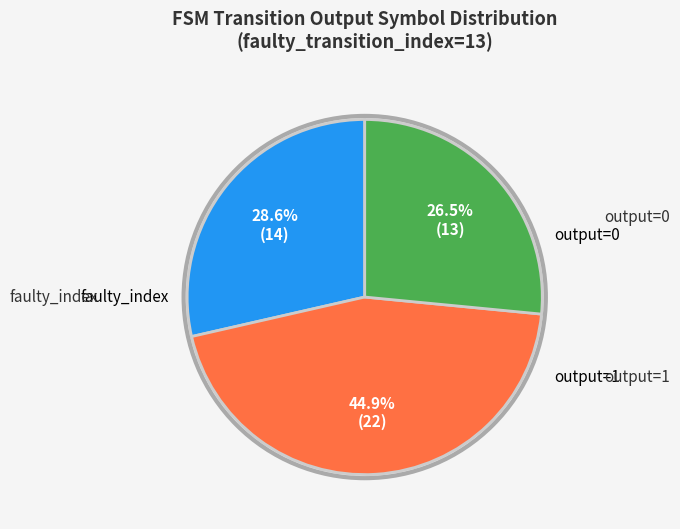

Is there a majority slice in this chart?

No